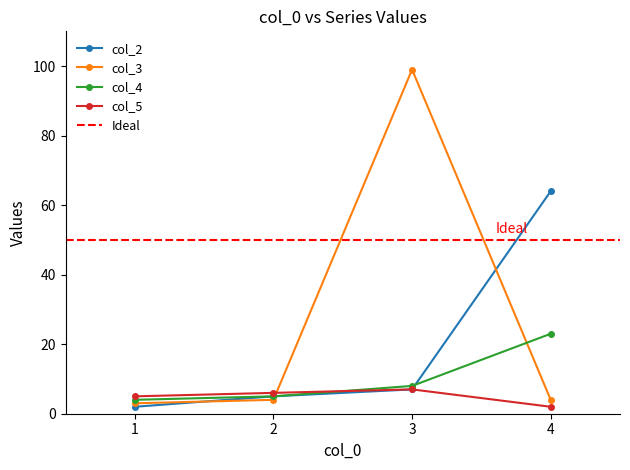

What is the sum of all col_2 values?

78